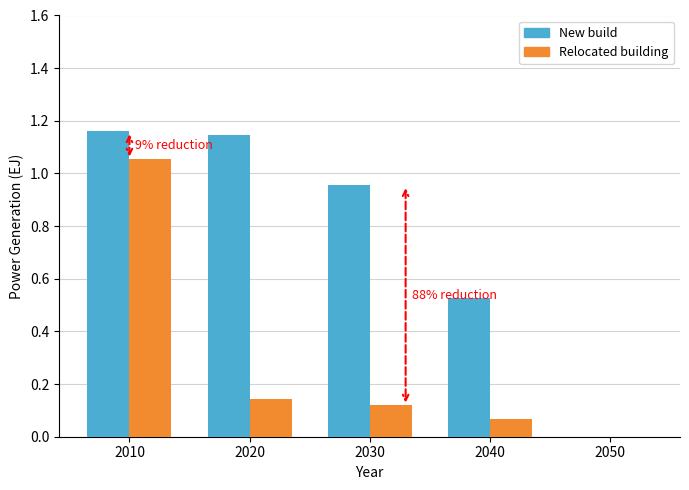

Between 2030 and 2050, which series saw the biggest shift?

New build